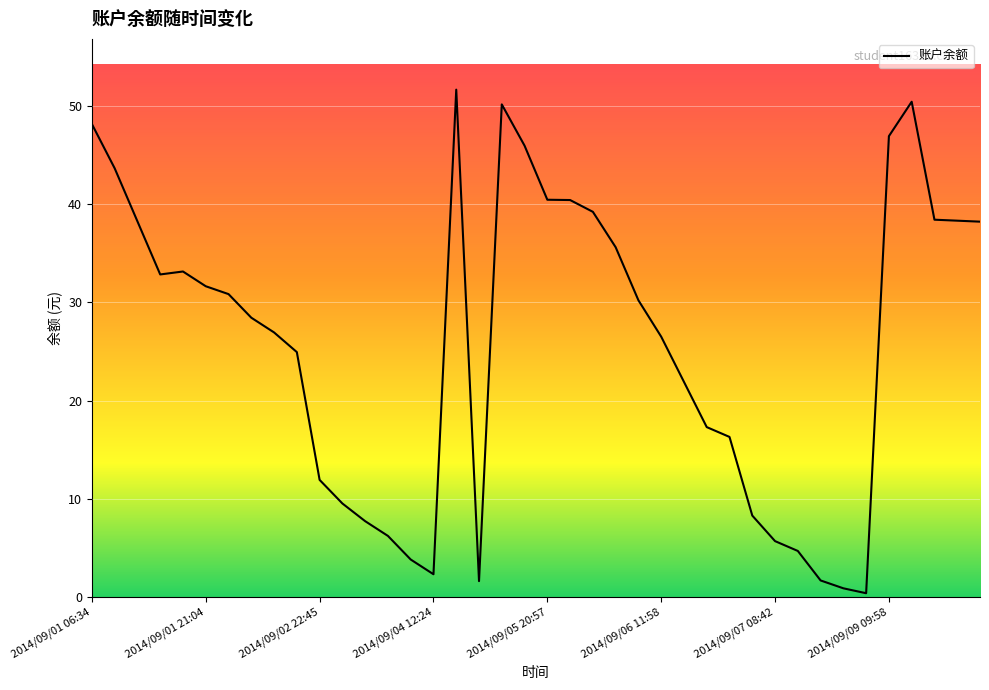

True or false: the data has more than 1 interior local peaks.

True